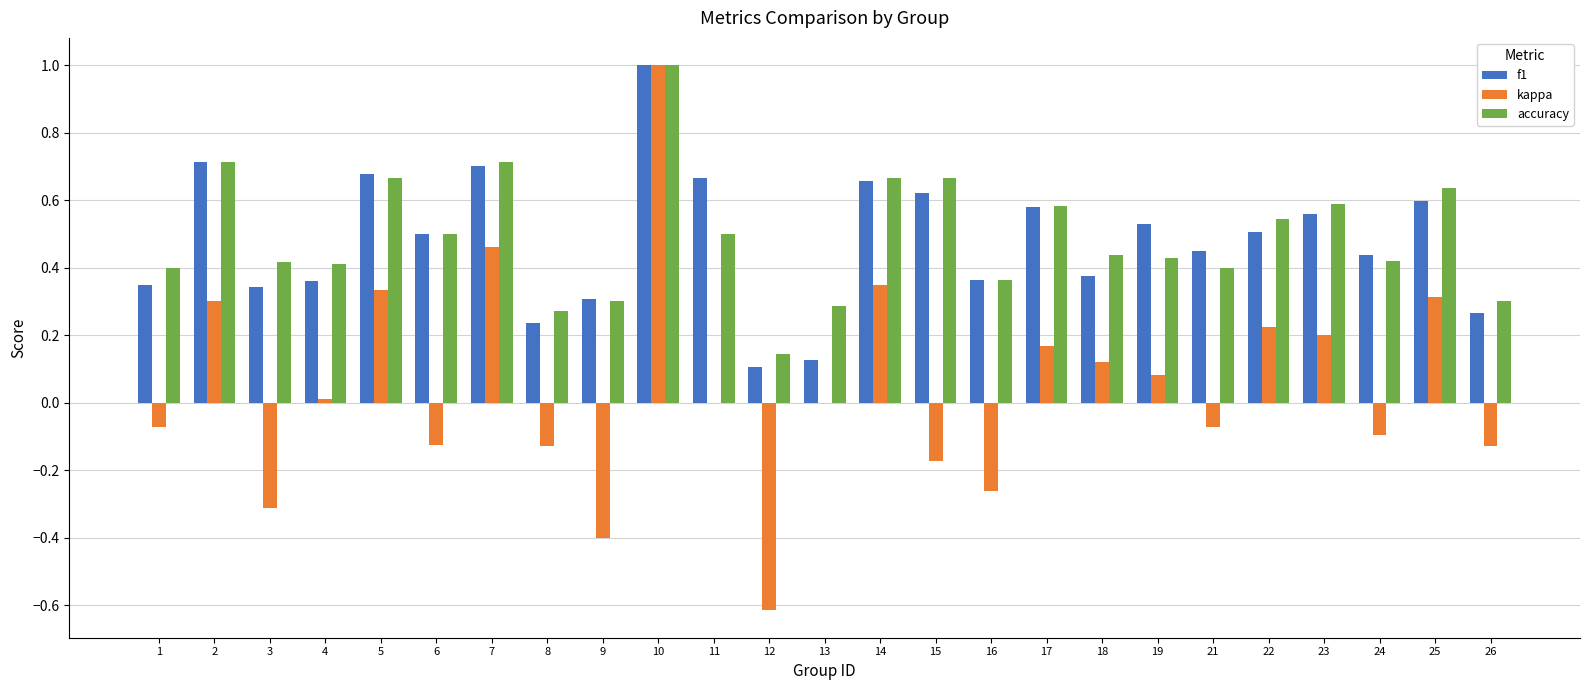

What is the total value across all series at 25?

1.5